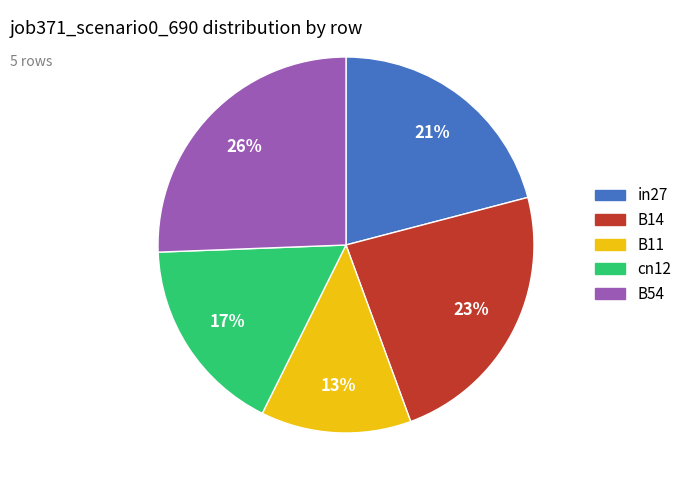

Is there any slice that represents more than half of the pie?

No